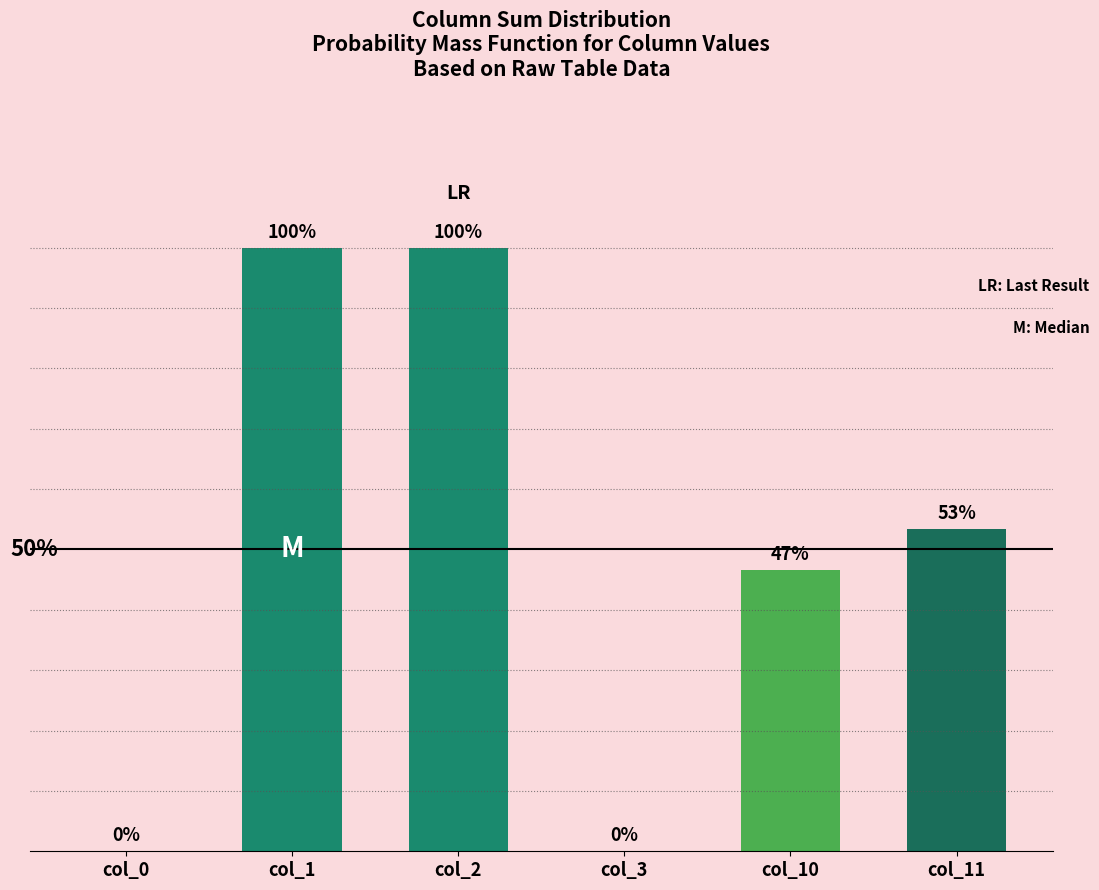

What is the difference between the maximum and minimum values?

1.0